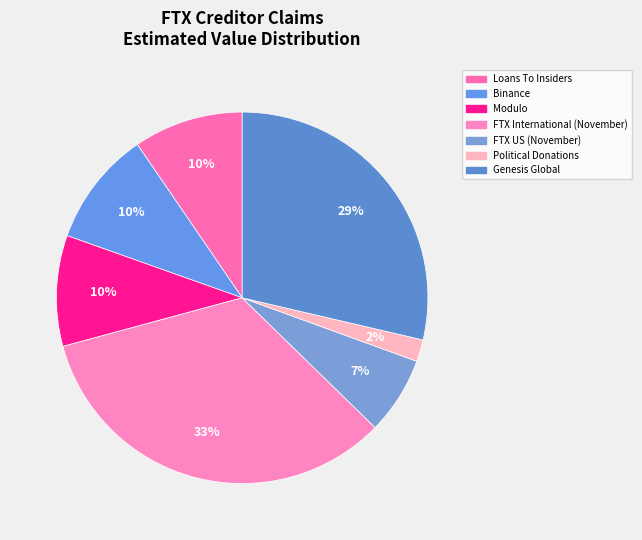

What percentage is the Political Donations slice, to the nearest percent?

2%